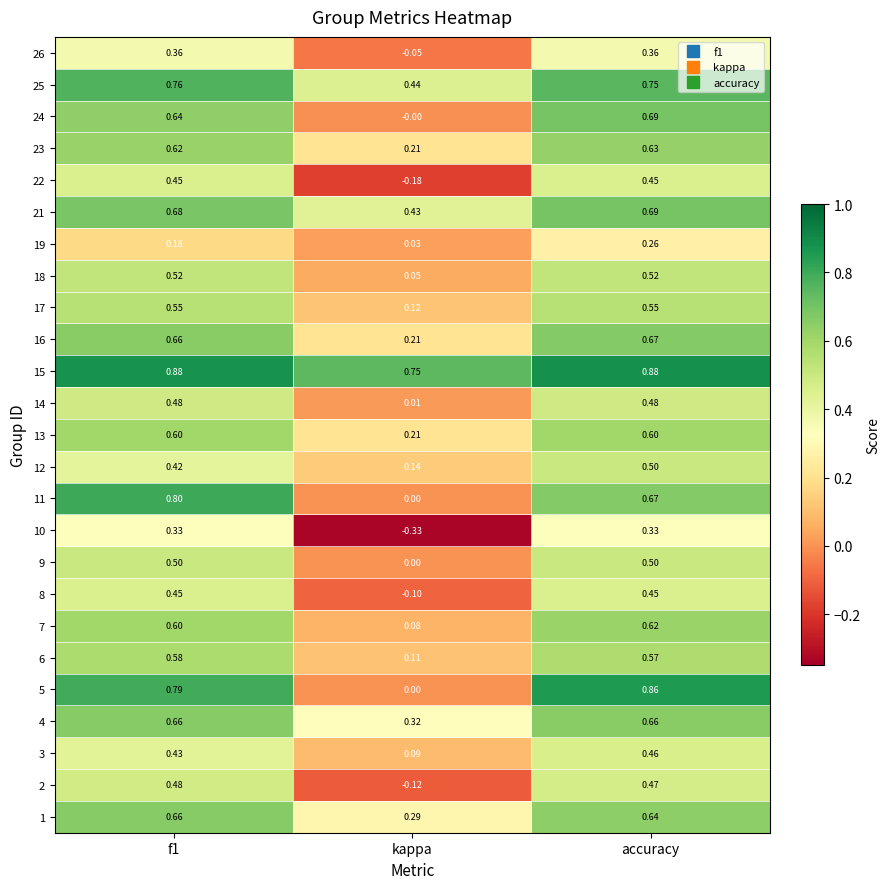

Which category has the highest value in the 21 series?

accuracy